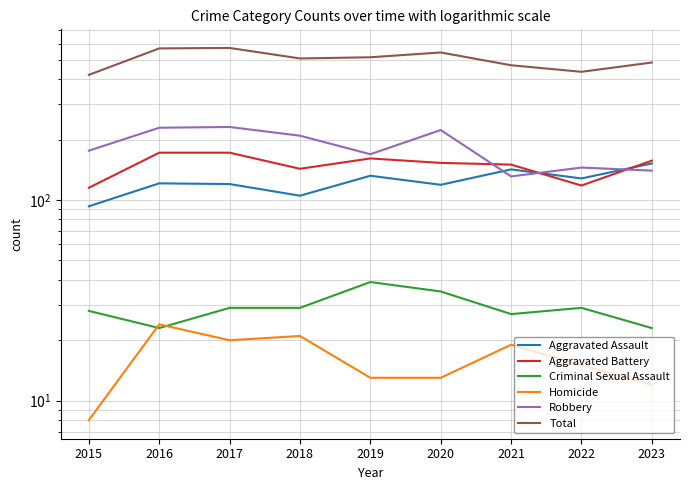

What is the average value of the Robbery series?

184